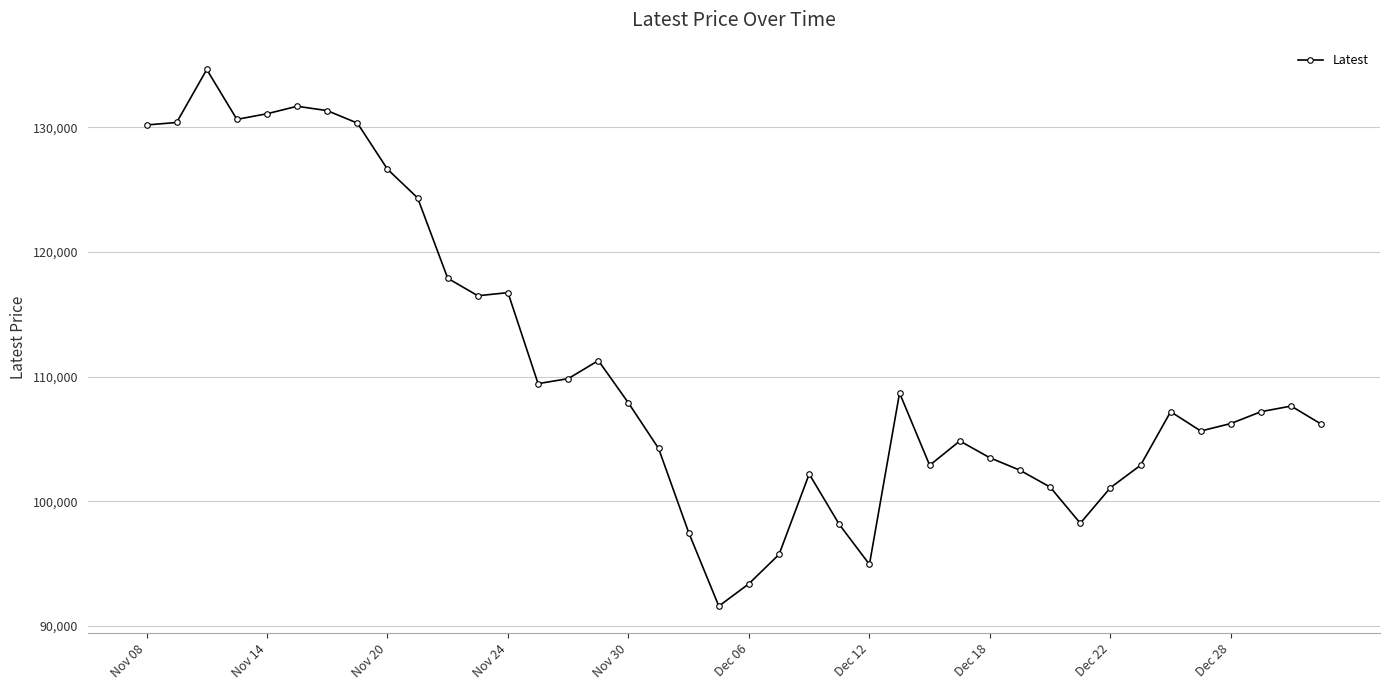

What is the difference between the second highest and second lowest values?

38300